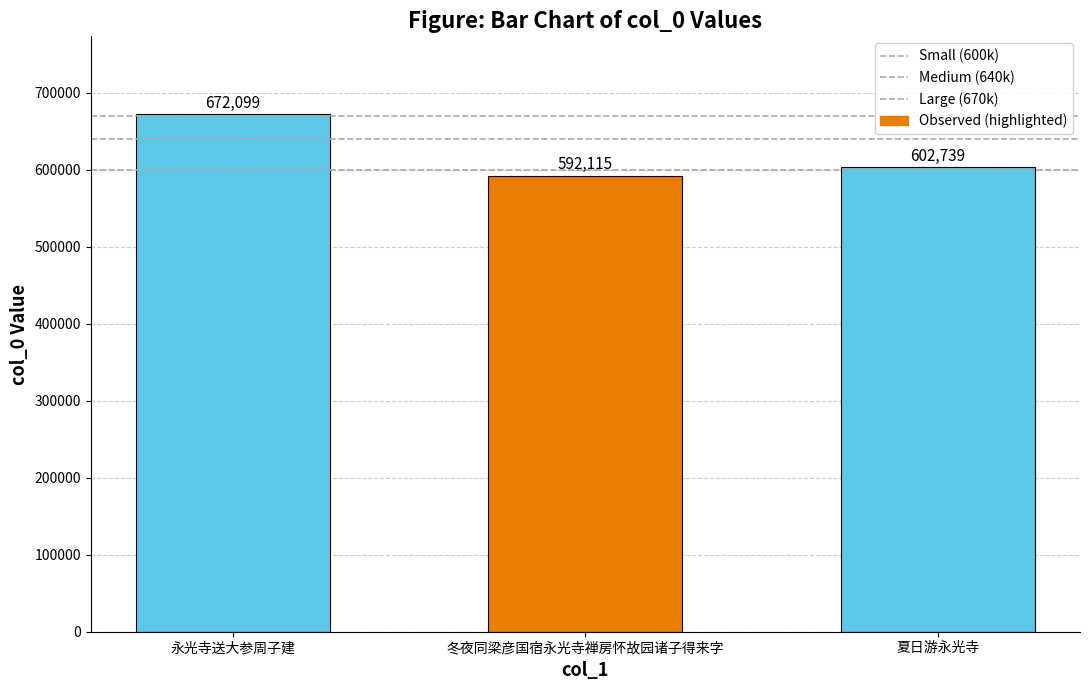

What is the label of the 3rd bar from the left?

夏日游永光寺